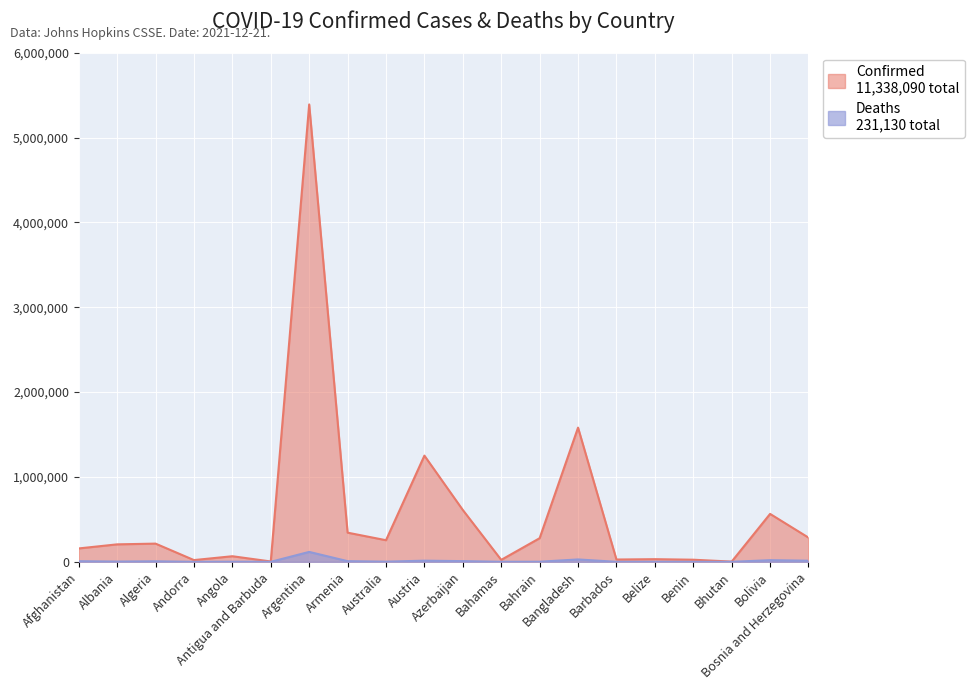

The Confirmed series shows 5389707 at Argentina. True or false?

True